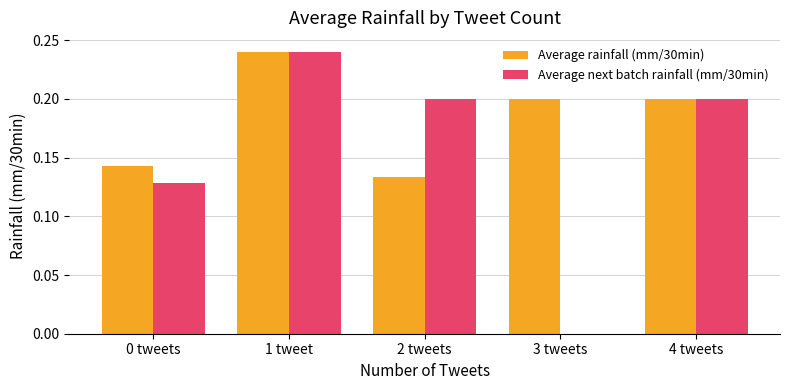

Is it true that Average rainfall (mm/30min) equals 0.2 at 1 tweet?

True